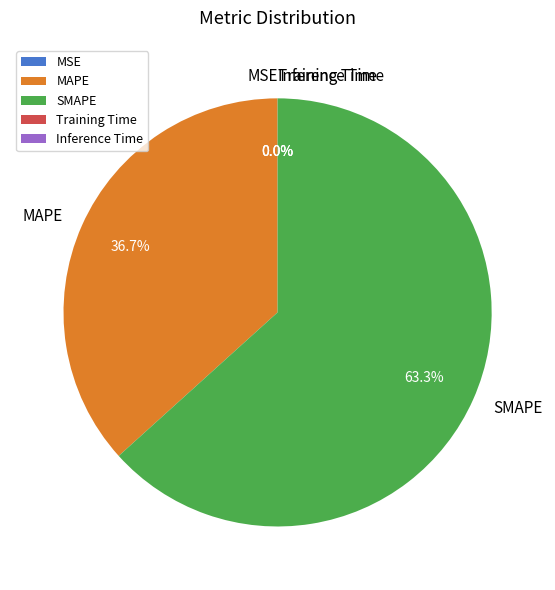

What is the largest slice in the pie chart?

SMAPE